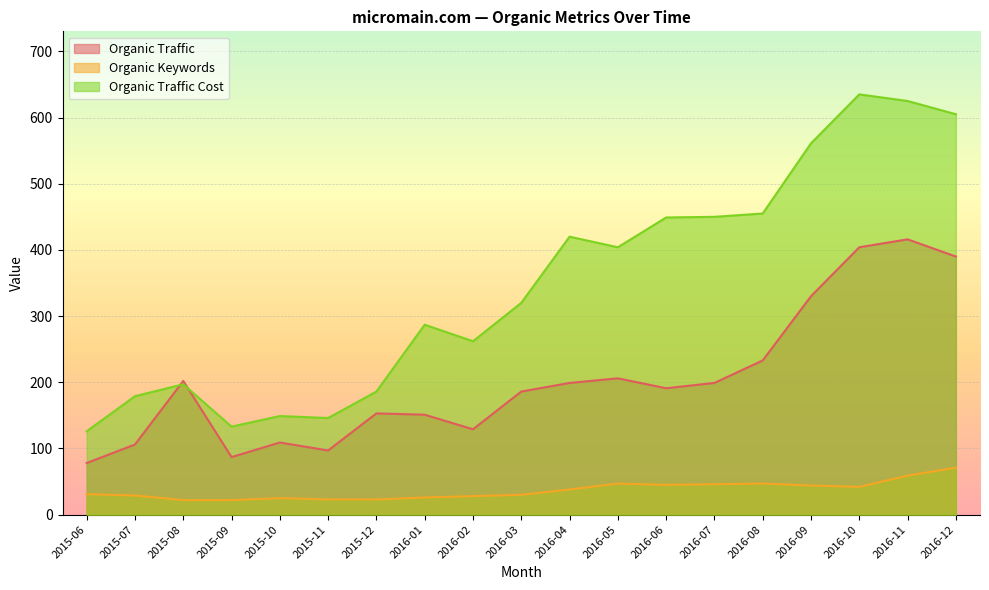

What are all the series names shown in the legend?

Organic Traffic, Organic Keywords, Organic Traffic Cost